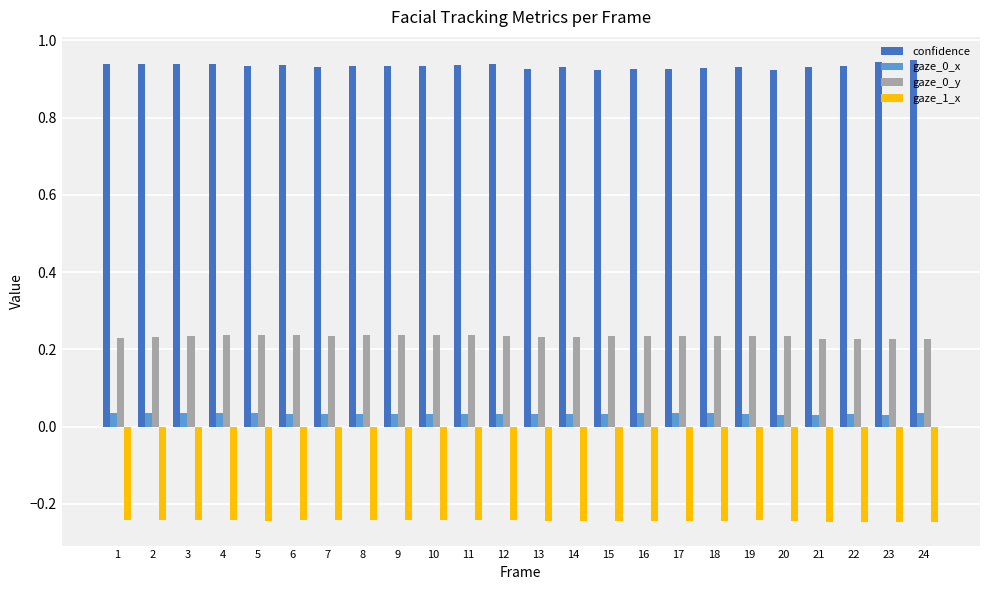

How many bars are there in total?

96